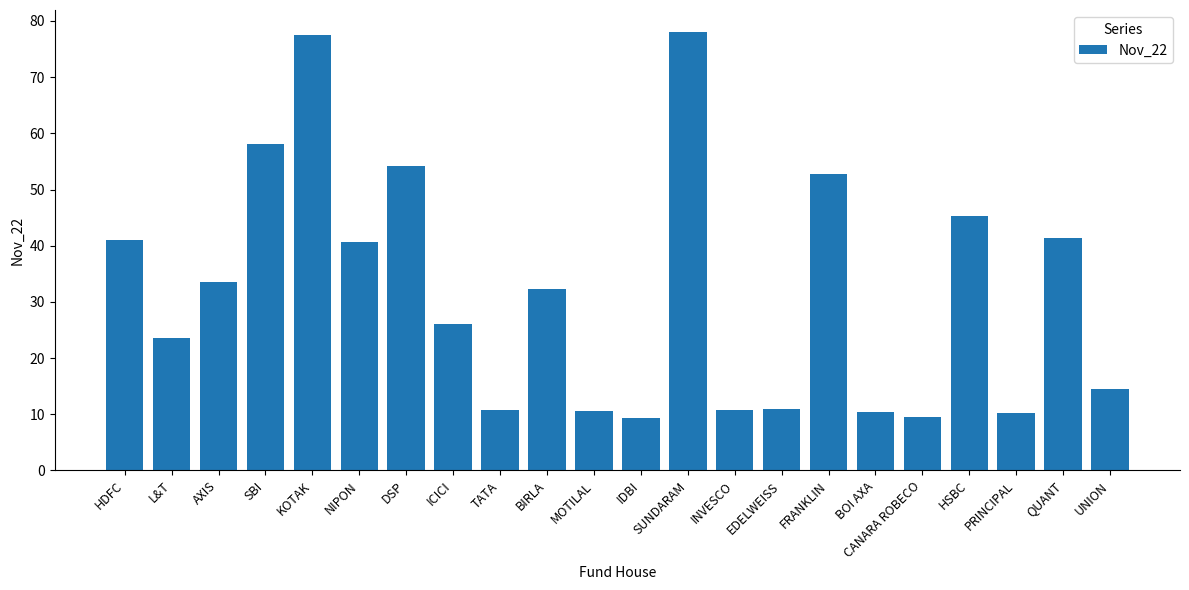

What is the approximate value at SBI?

58.1